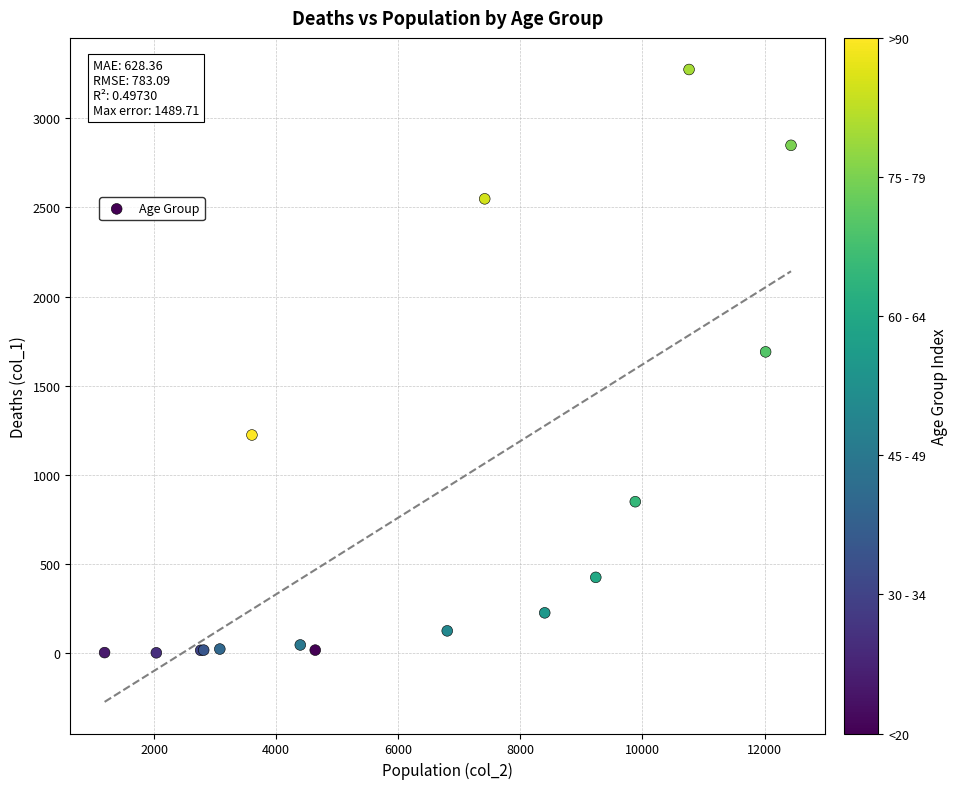

What Y value in the scatter plot is closest to 1638?

1690